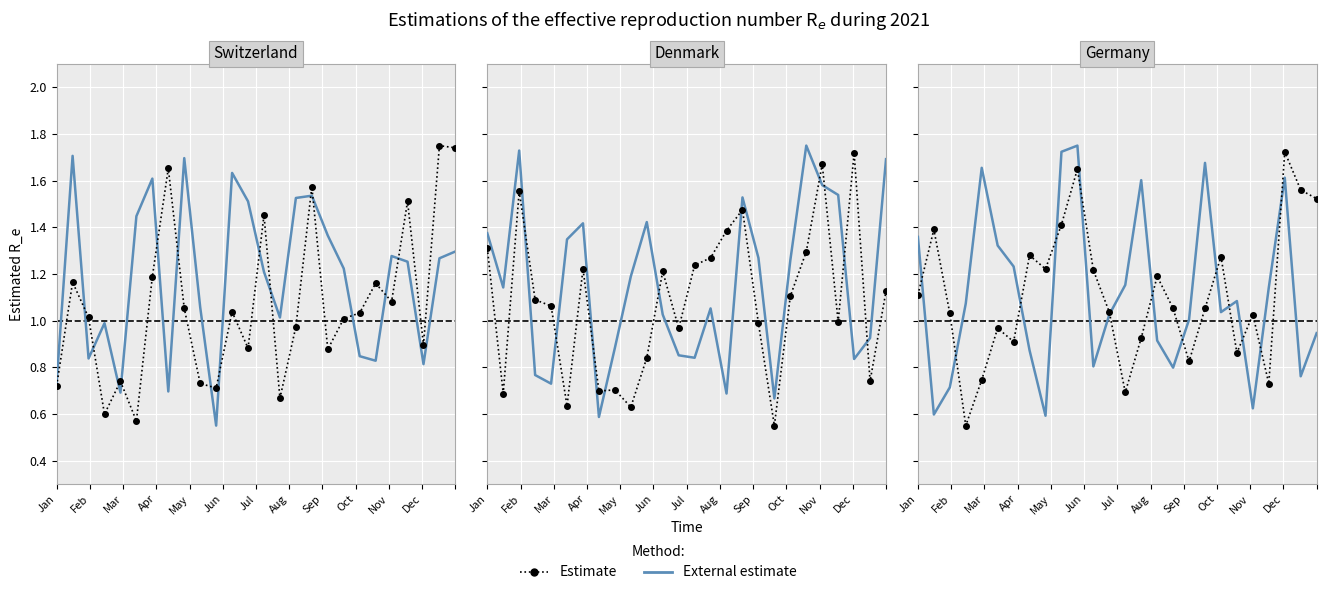

Rank the series by their maximum value, from highest to lowest.

External estimate, Estimate